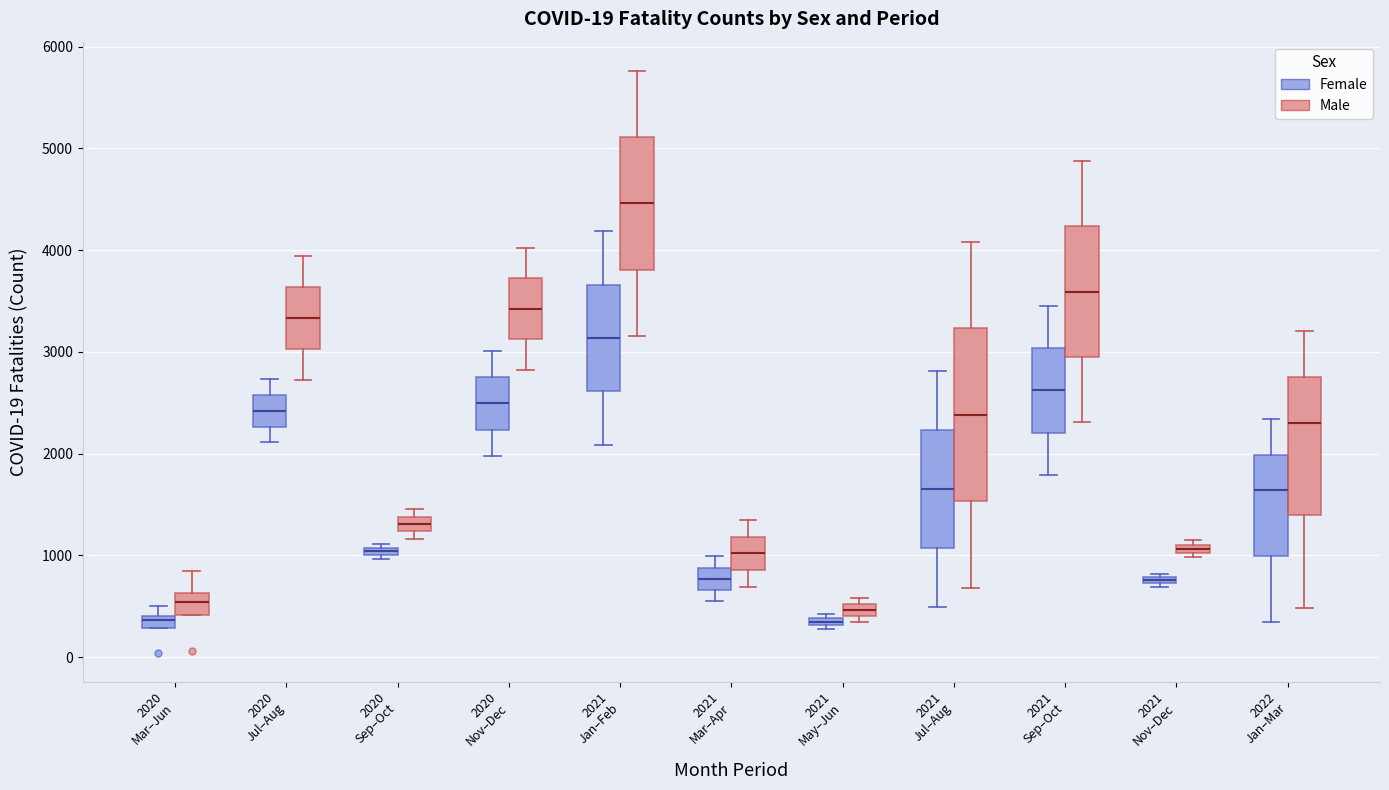

Which box has the highest median line?

2021 Jan–Feb (Male)